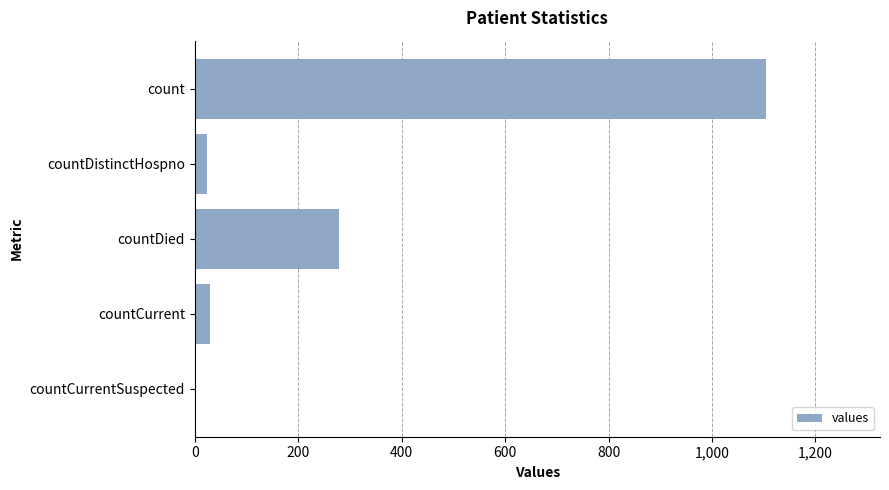

Reading top to bottom, list all the values displayed in this chart.

count=1104	countDistinctHospno=23	countDied=279	countCurrent=29	countCurrentSuspected=0